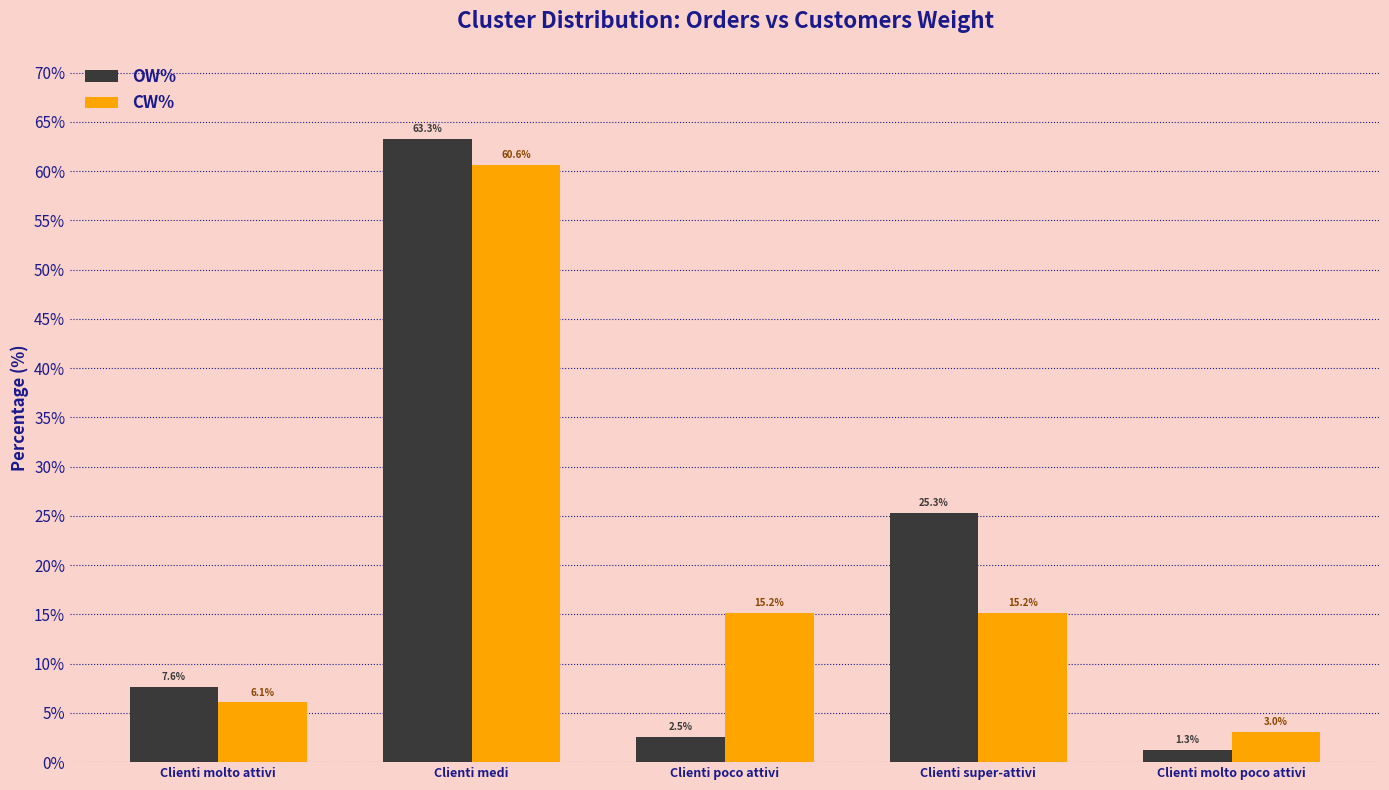

At which label is CW% closest to 0?

Clienti molto poco attivi